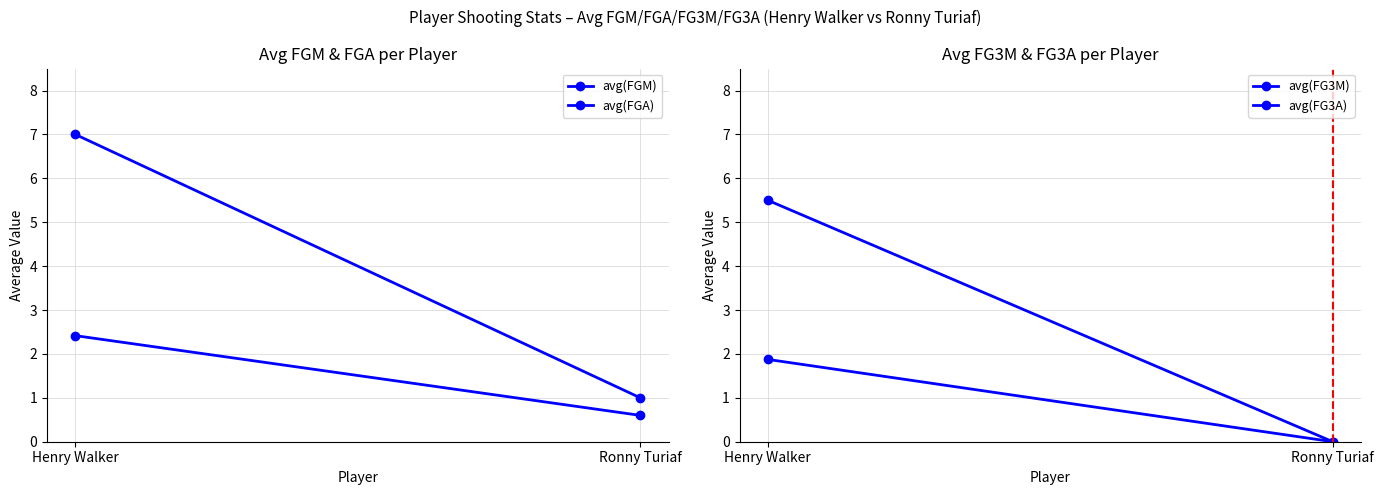

At which label is avg(FG3A) closest to 2?

Ronny Turiaf